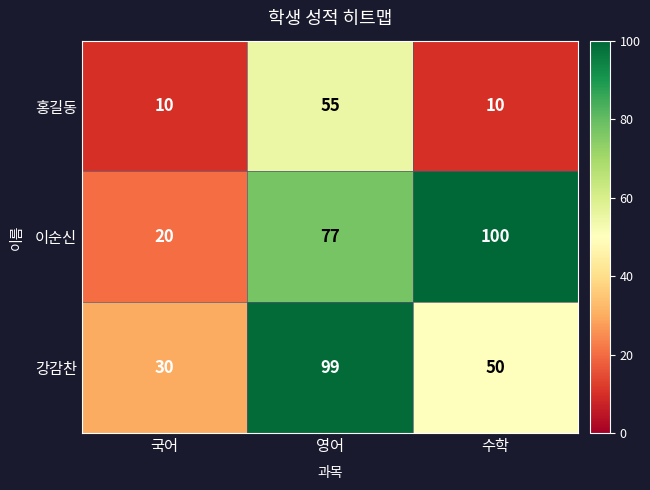

The 강감찬 series shows 99 at 영어. True or false?

True